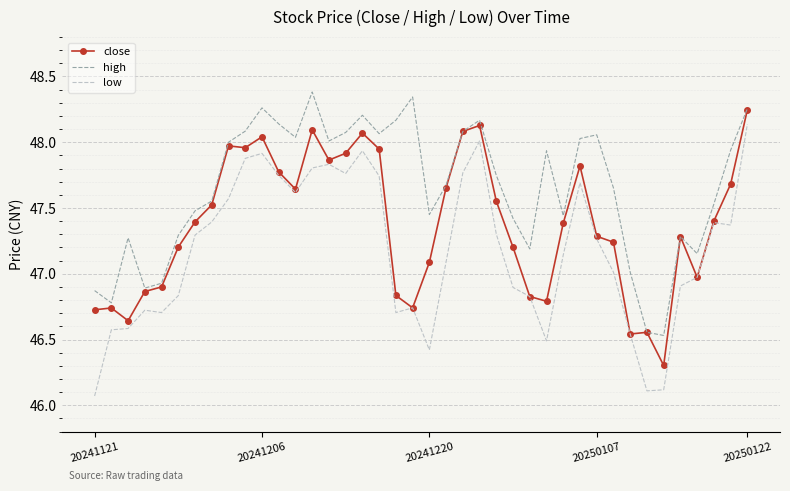

Which series has the largest range (max minus min)?

low